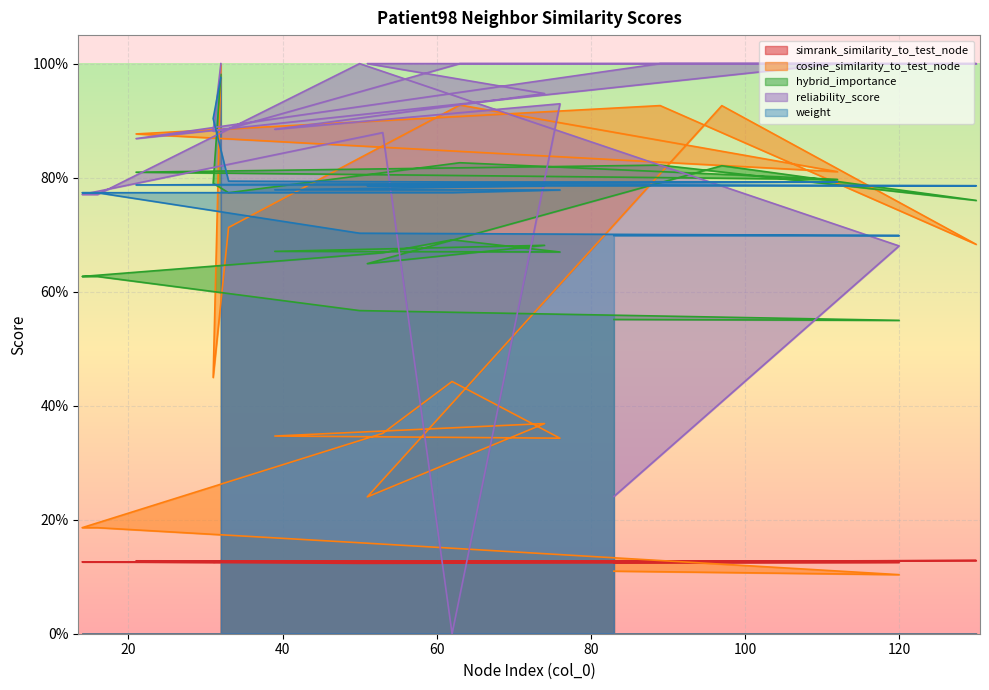

Which has a higher value, 130 or 32?

130